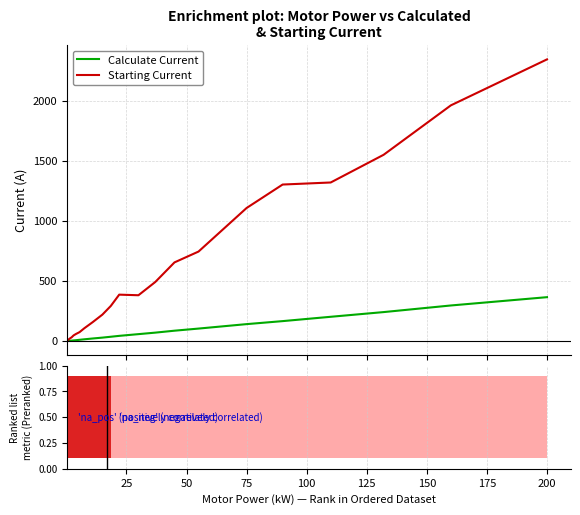

At how many categories does at least one series exceed 702?

7